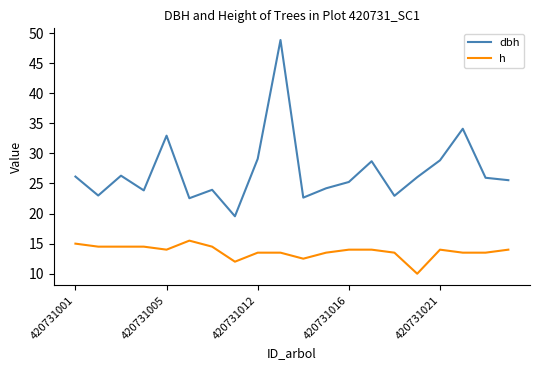

Is this an area chart (filled region under the line)?

No